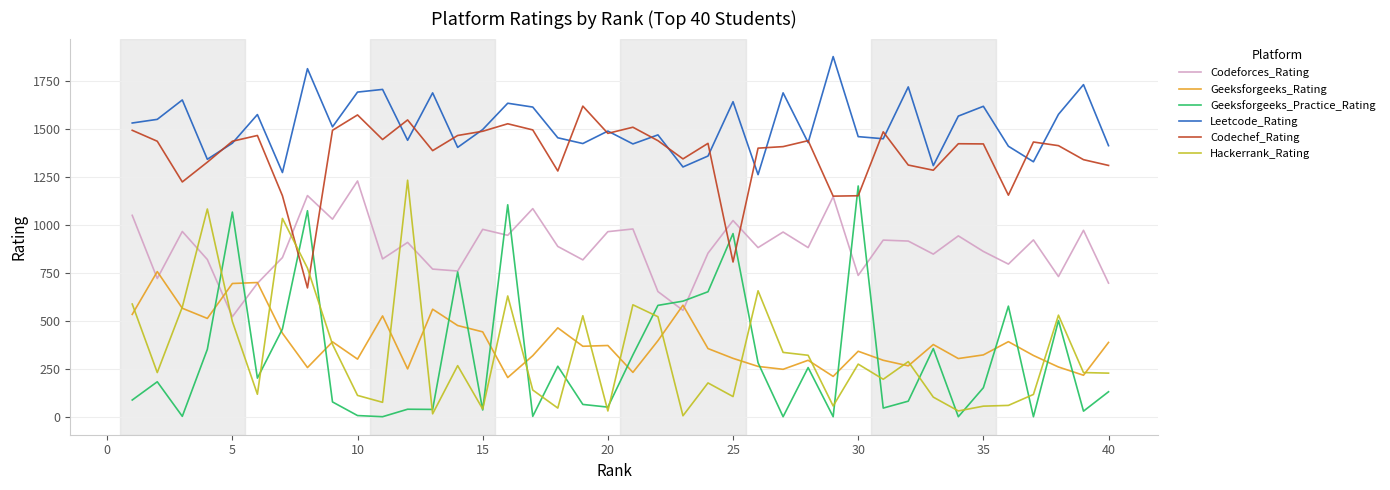

What are all the series names shown in the legend?

Codeforces_Rating, Geeksforgeeks_Rating, Geeksforgeeks_Practice_Rating, Leetcode_Rating, Codechef_Rating, Hackerrank_Rating